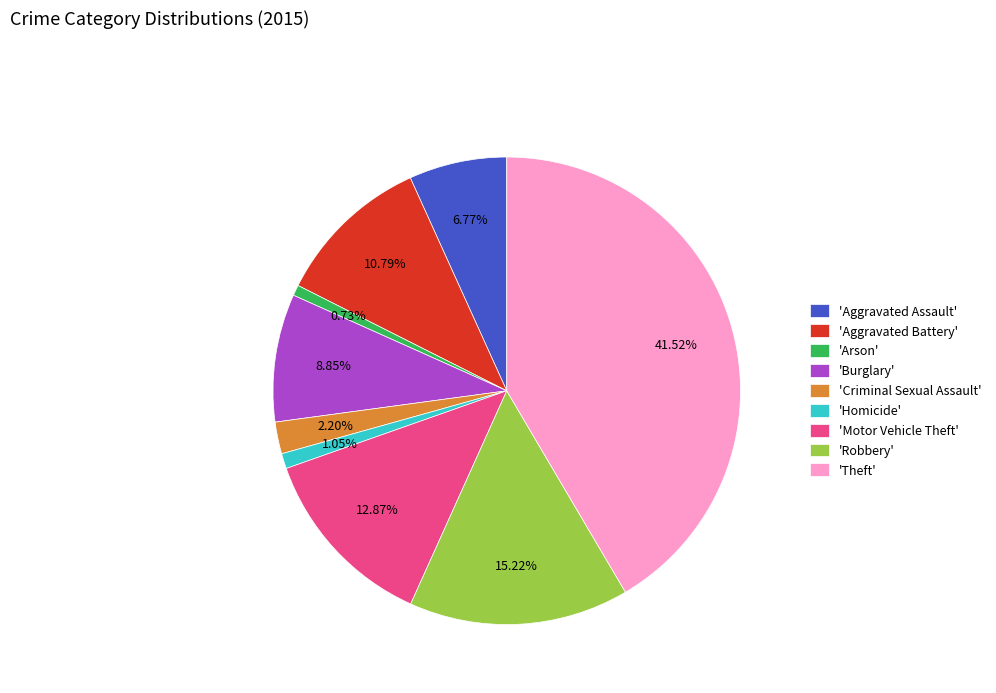

Which category has the biggest portion of the pie?

'Theft'